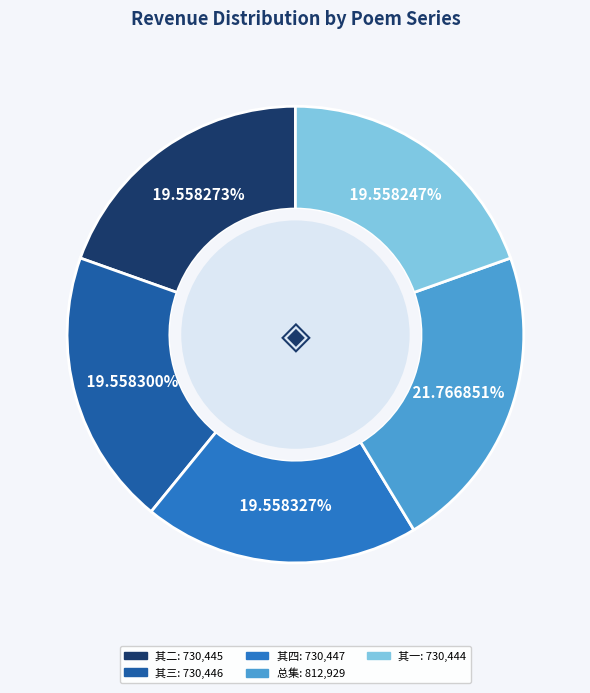

Is there a majority slice in this chart?

No